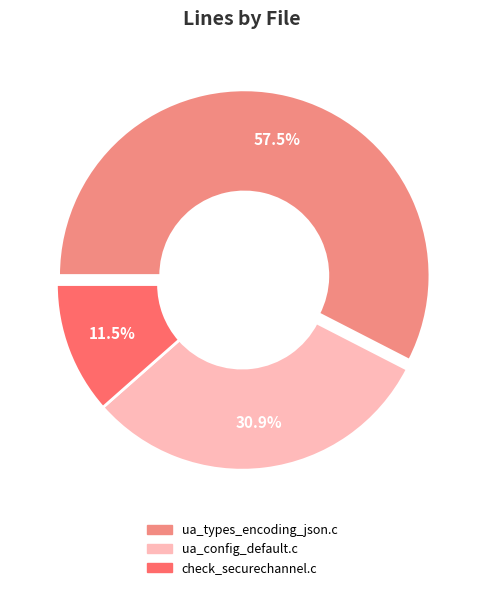

The ua_config_default.c slice represents 39% of the pie. True or false?

False